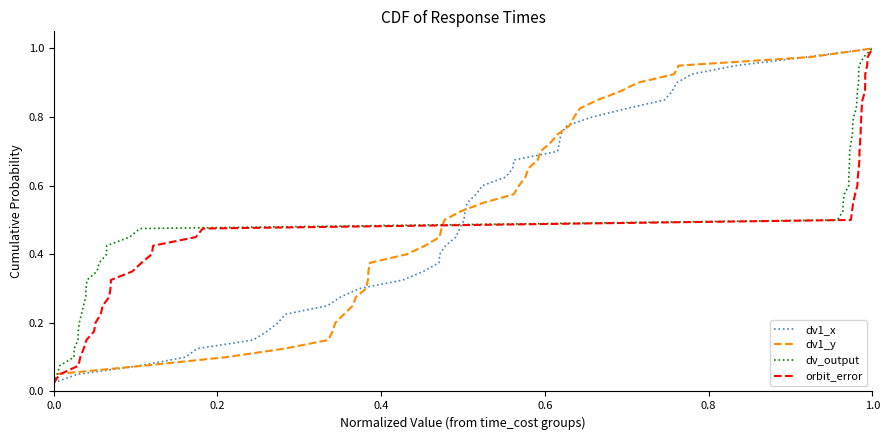

Is this an area chart (filled region under the line)?

No